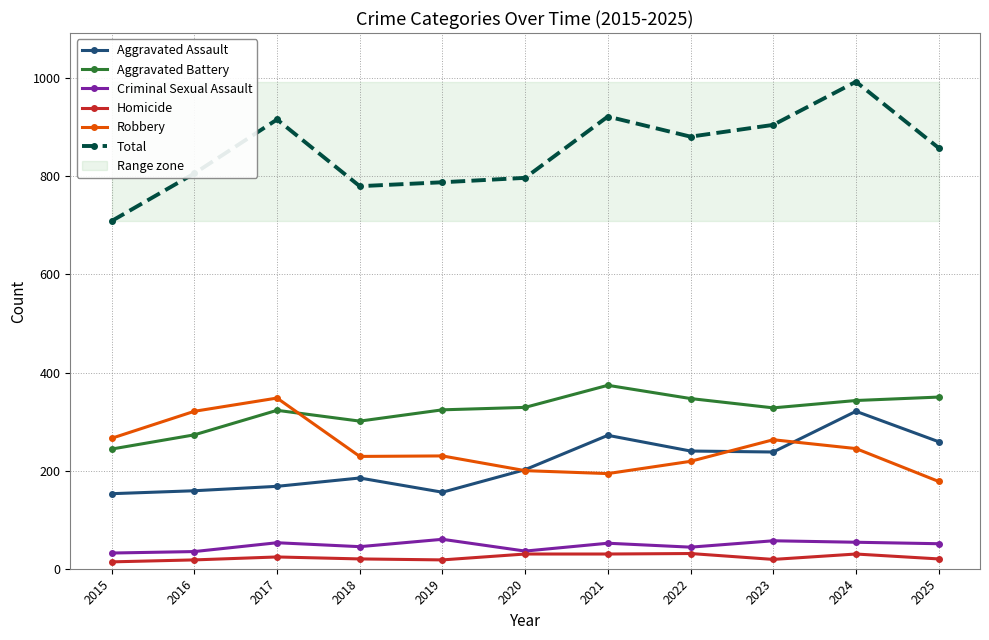

How many interior local valleys does the Total series have?

2